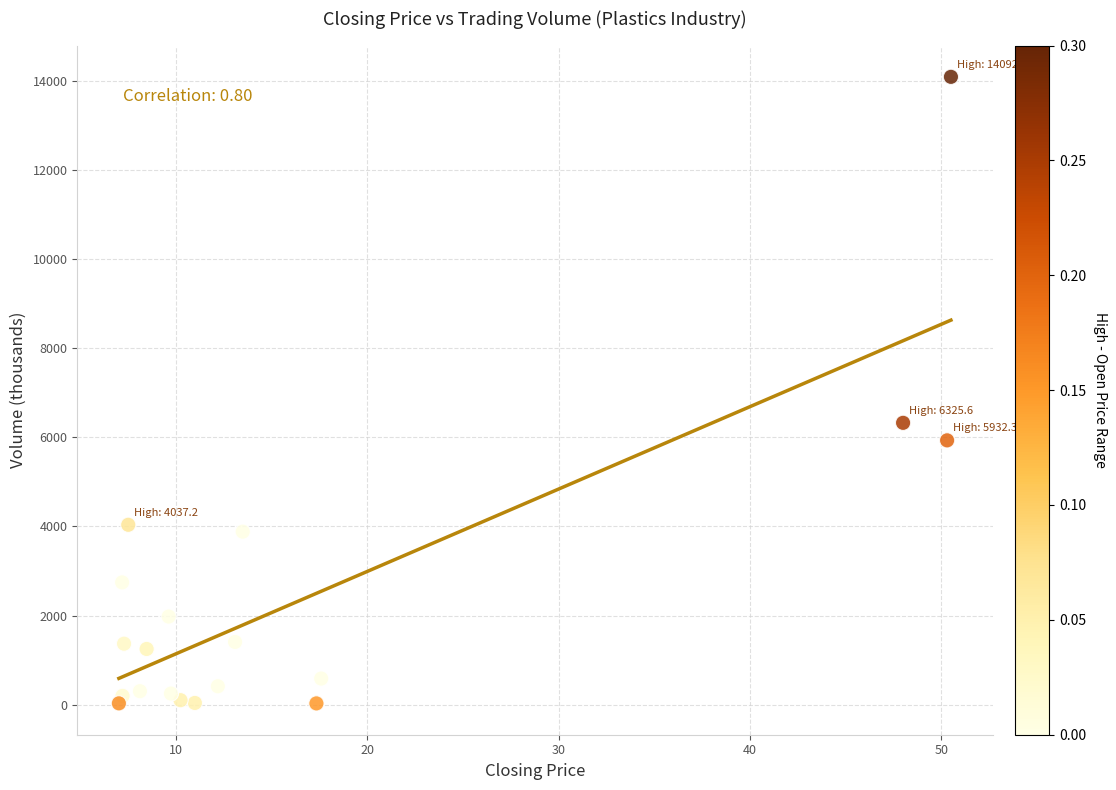

What Y value in the scatter plot is closest to 7059?

6325.6